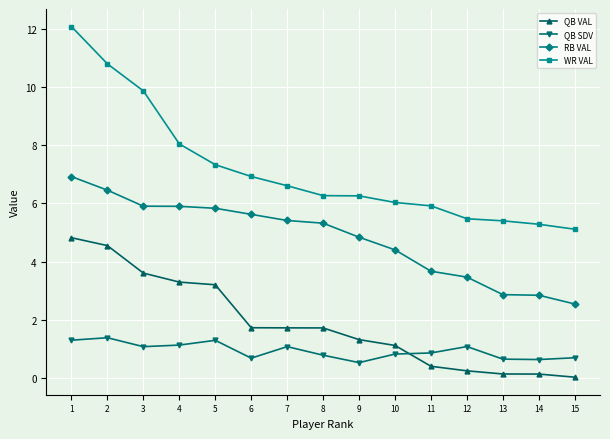

True or false: WR VAL and QB VAL cross at least once.

False